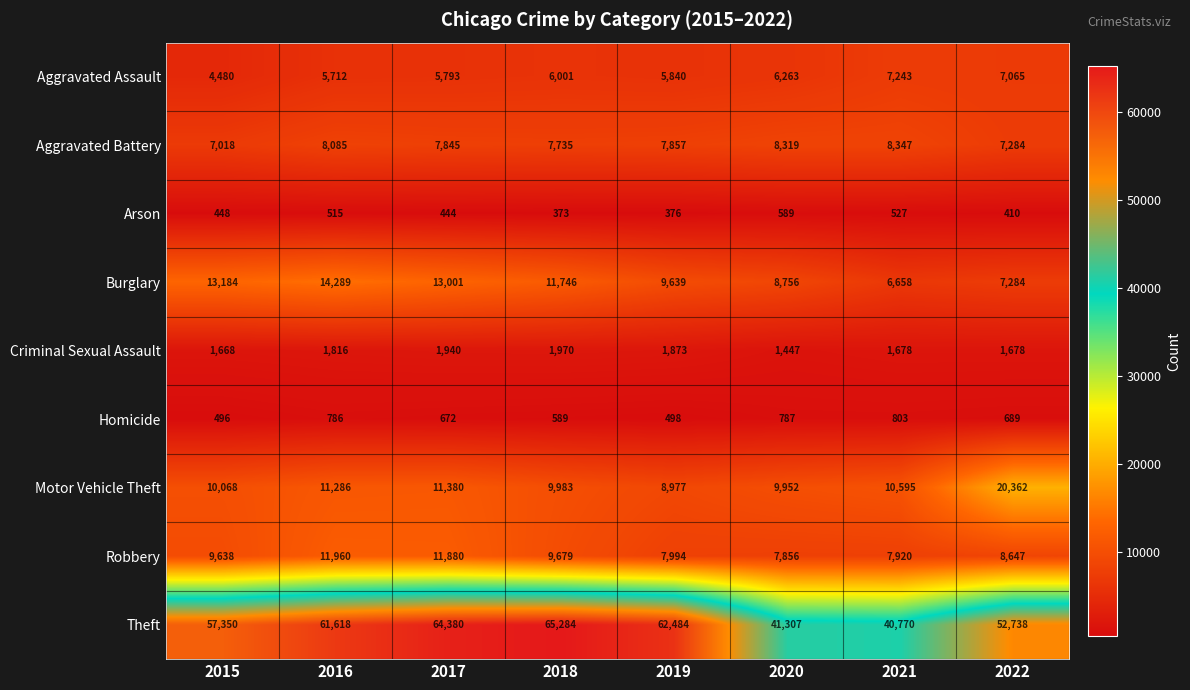

Which label corresponds to the smallest value in the chart?

2018